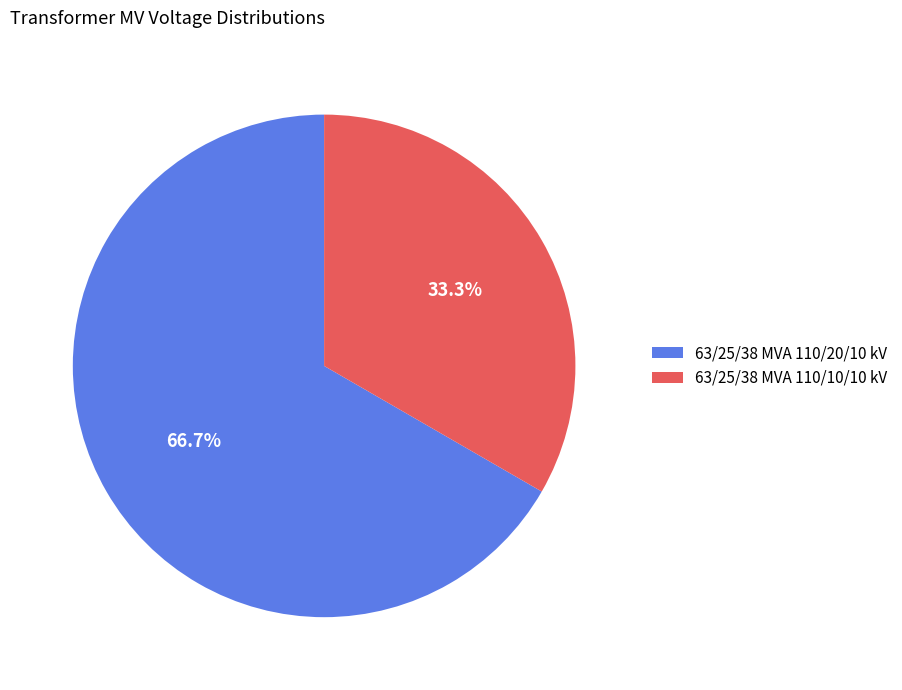

To the nearest percent, what portion does 63/25/38 MVA 110/20/10 kV represent?

67%